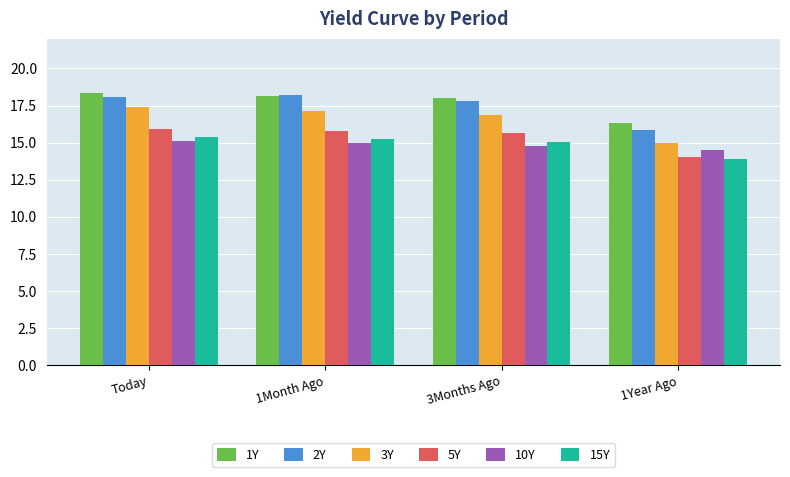

At how many categories does at least one series exceed 15?

4